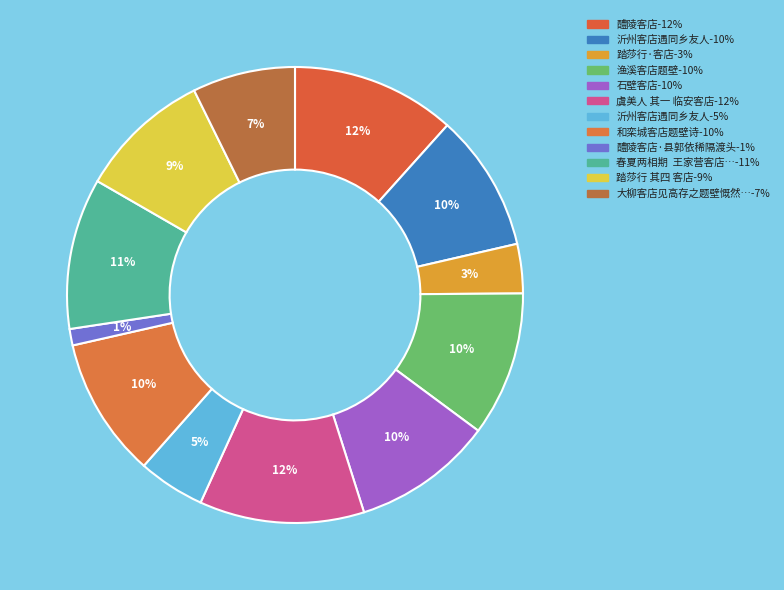

How many segments does this pie chart have?

12